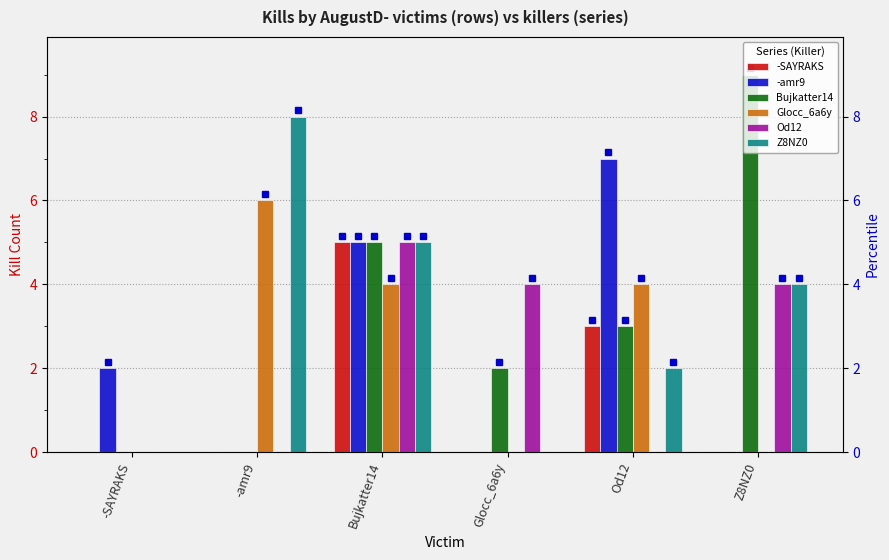

Rank the series by their maximum value, from highest to lowest.

Bujkatter14, Z8NZ0, -amr9, Glocc_6a6y, -SAYRAKS, Od12